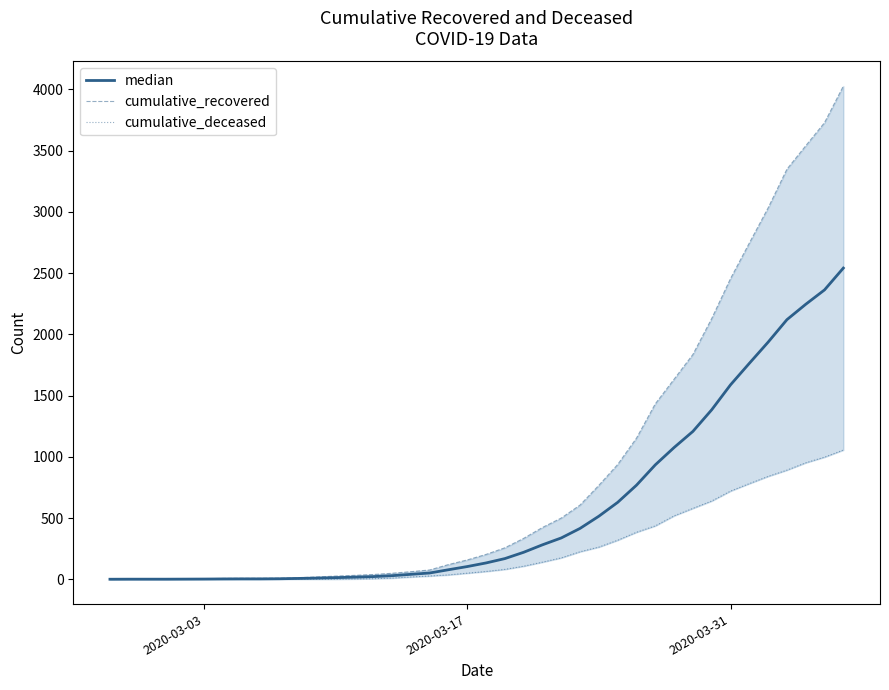

At which label does cumulative_deceased reach its minimum?

2020-03-03